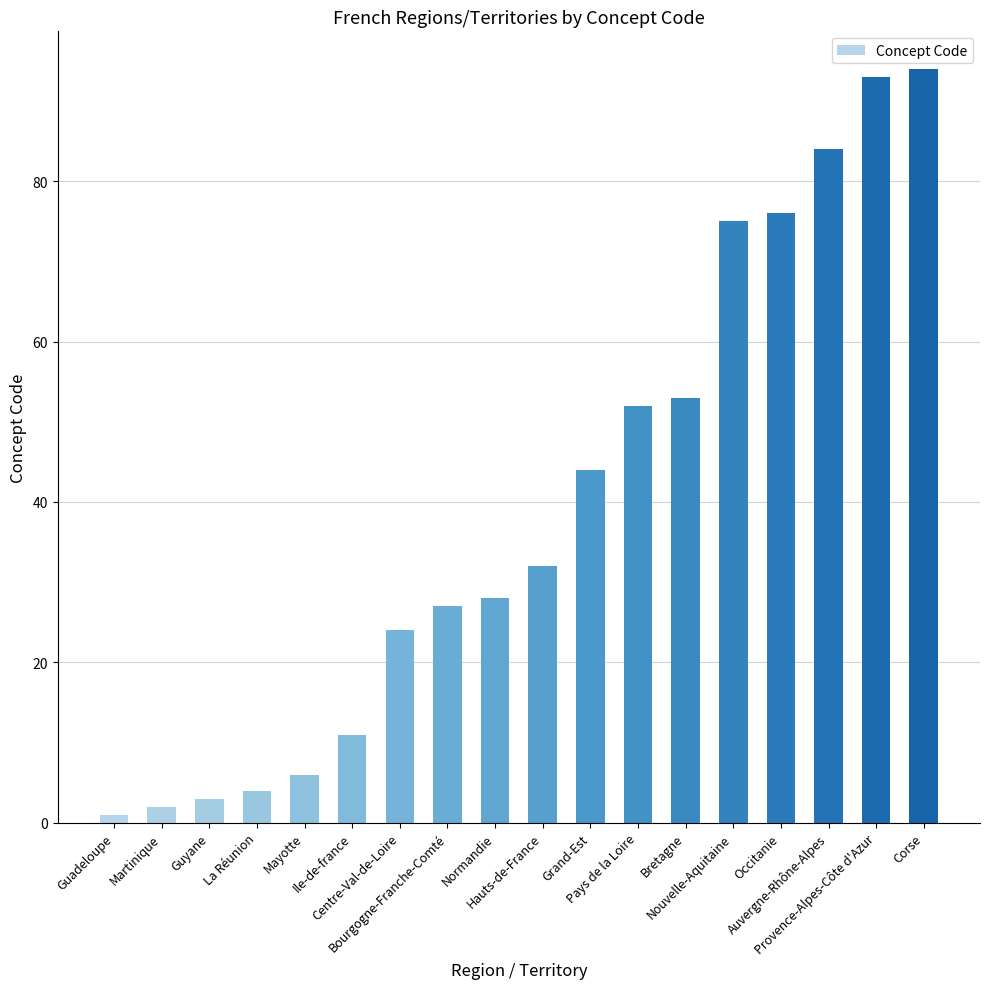

What is the difference between the second highest and minimum values?

92